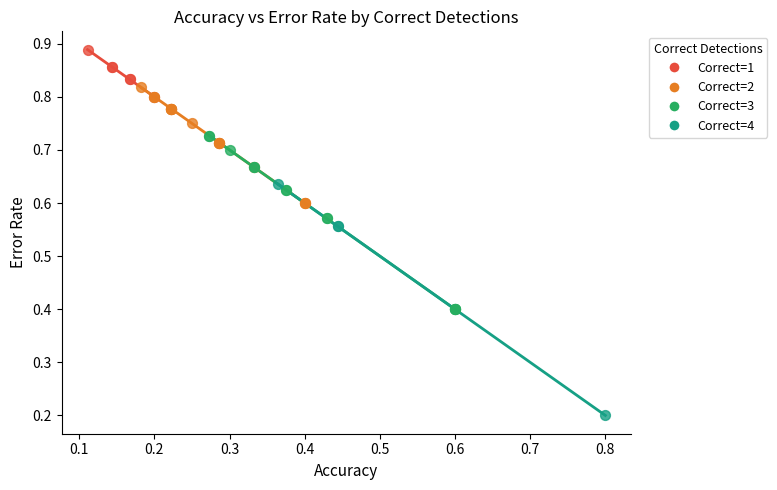

Which series has the widest spread of Y values?

Correct=4